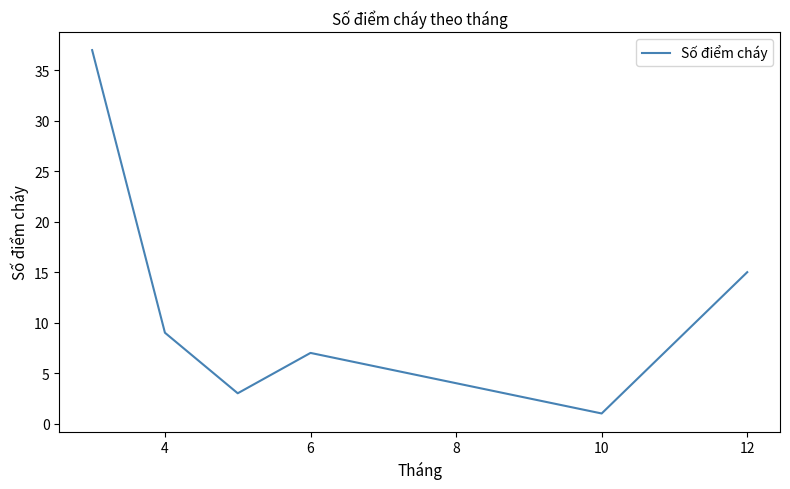

What is the greatest value displayed?

37